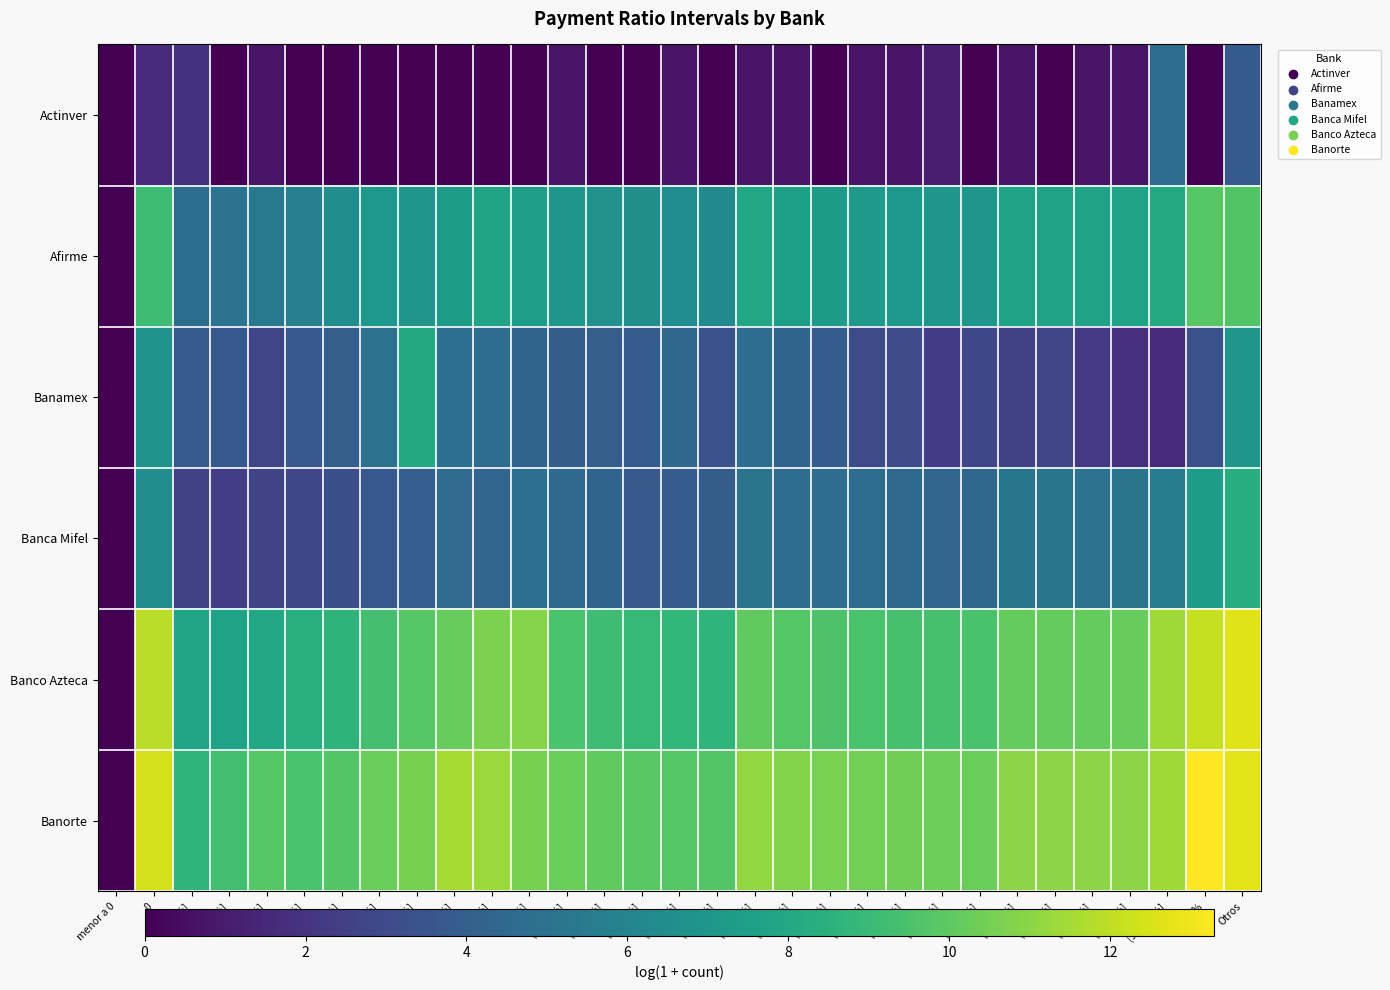

Rank the series by their maximum value, from lowest to highest.

Actinver, Banamex, Banca Mifel, Afirme, Banco Azteca, Banorte